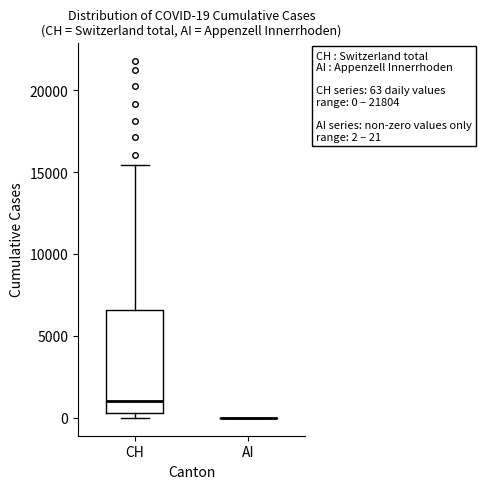

Which box is the tallest, from its lower edge to its upper edge?

CH